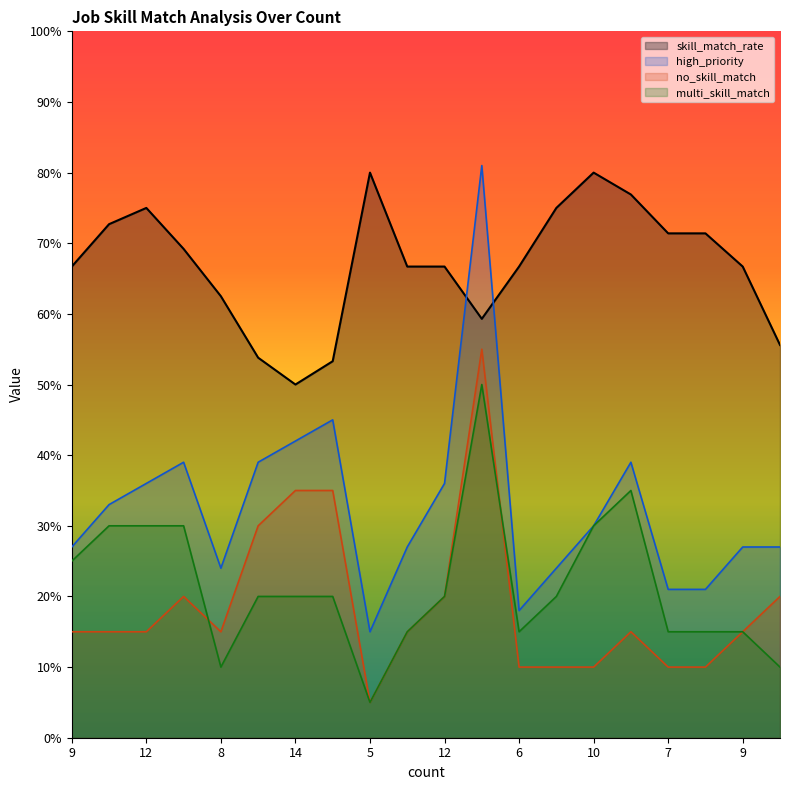

What is the label of the 9th point from the right?

27